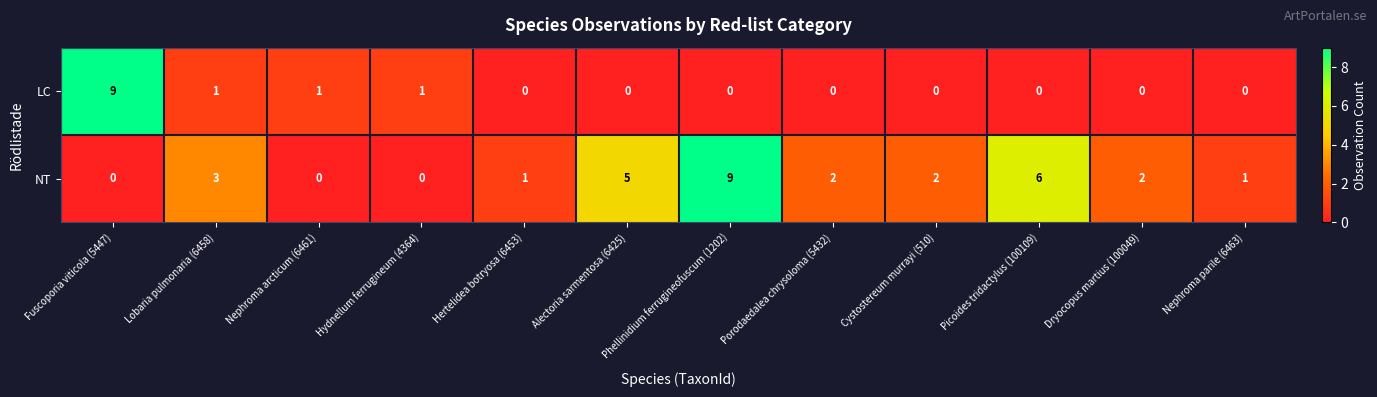

True or false: LC has a value of 9 at Fuscoporia viticola (5447).

True